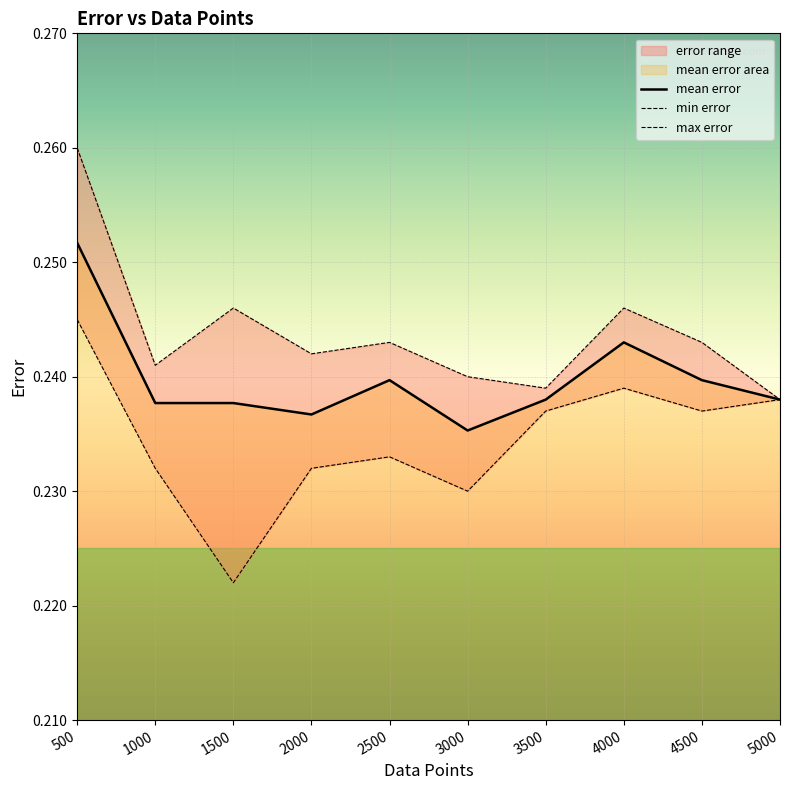

What is the sum of all min error values?

2.3